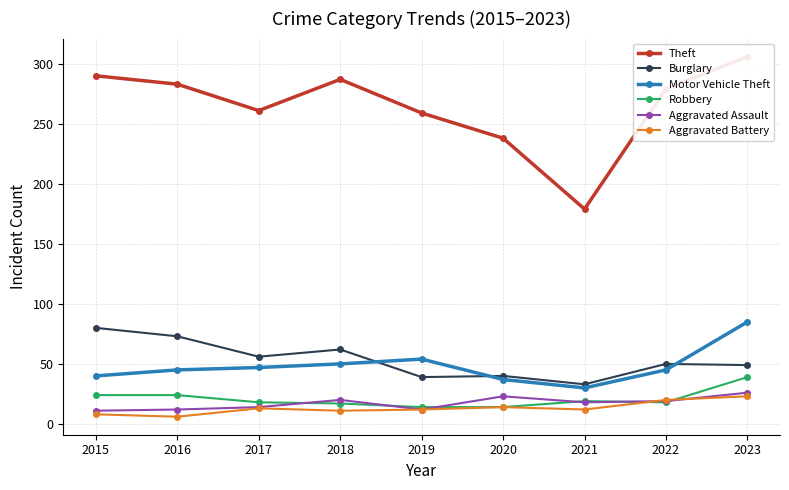

How many interior local valleys does the Theft series have?

2